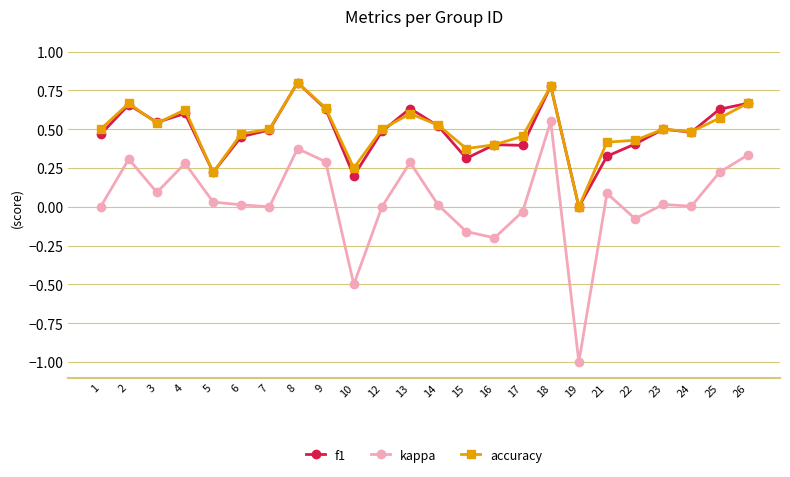

True or false: kappa has more than 0 interior local peaks.

True